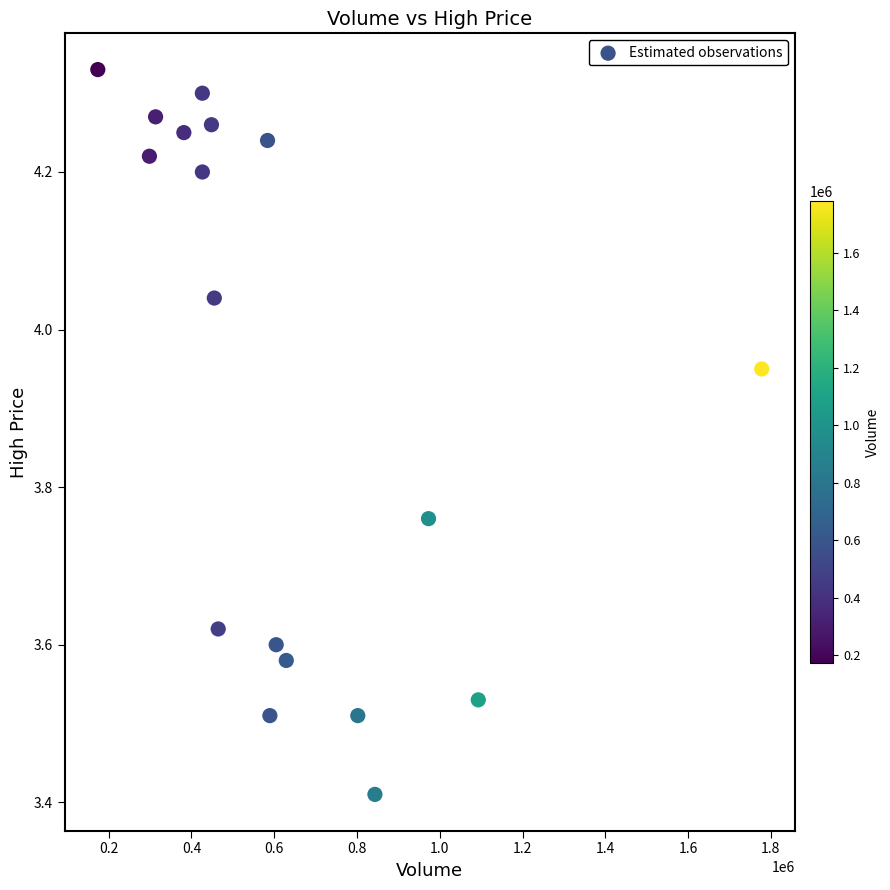

What Y value in the scatter plot is closest to 3?

3.4